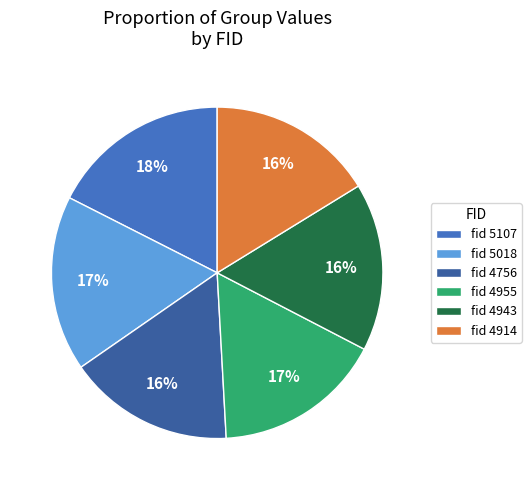

To the nearest percent, what is the difference between the fid 5018 and fid 4943 slice percentages?

1%